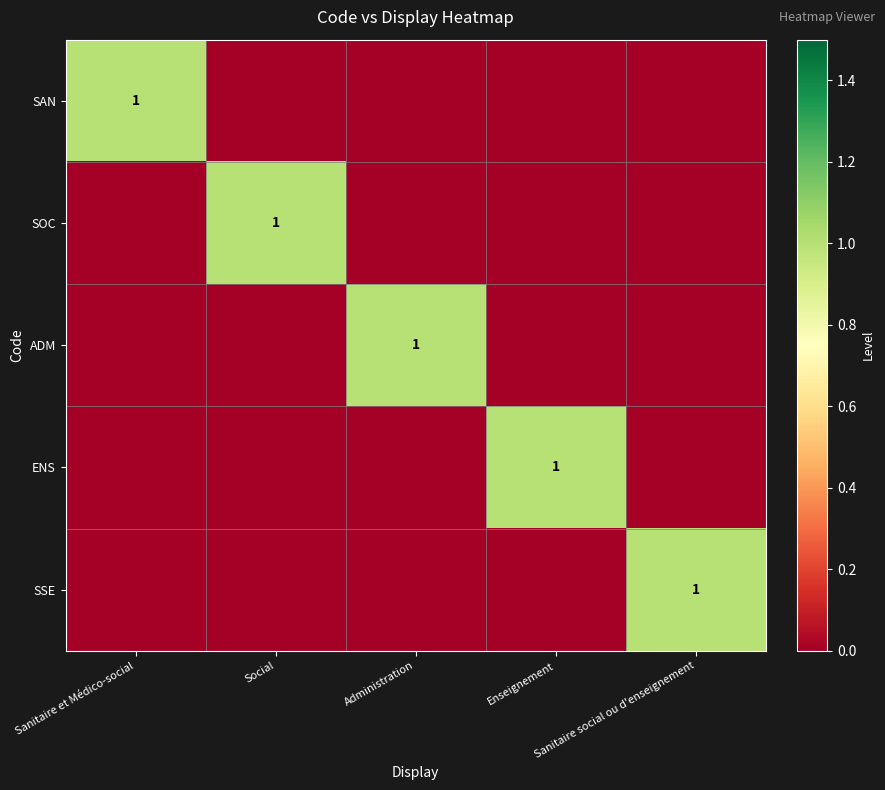

At which category does the chart reach its minimum across all series?

Social